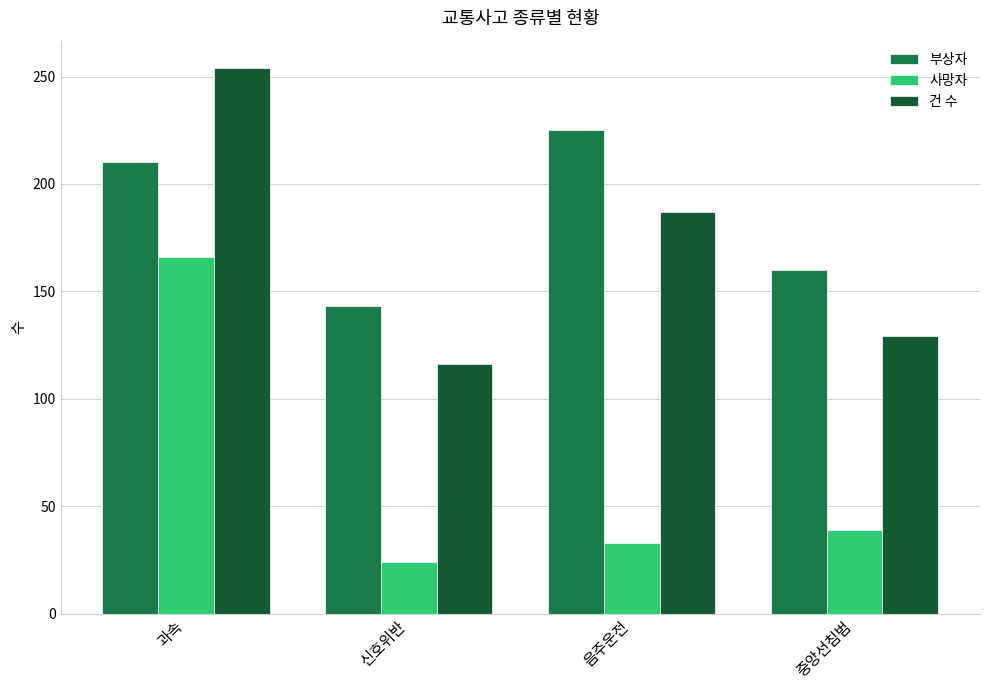

Reading right to left, transcribe all the data shown in this chart.

부상자: 중앙선침범=160	음주운전=225	신호위반=143	과속=210
사망자: 중앙선침범=39	음주운전=33	신호위반=24	과속=166
건 수: 중앙선침범=129	음주운전=187	신호위반=116	과속=254